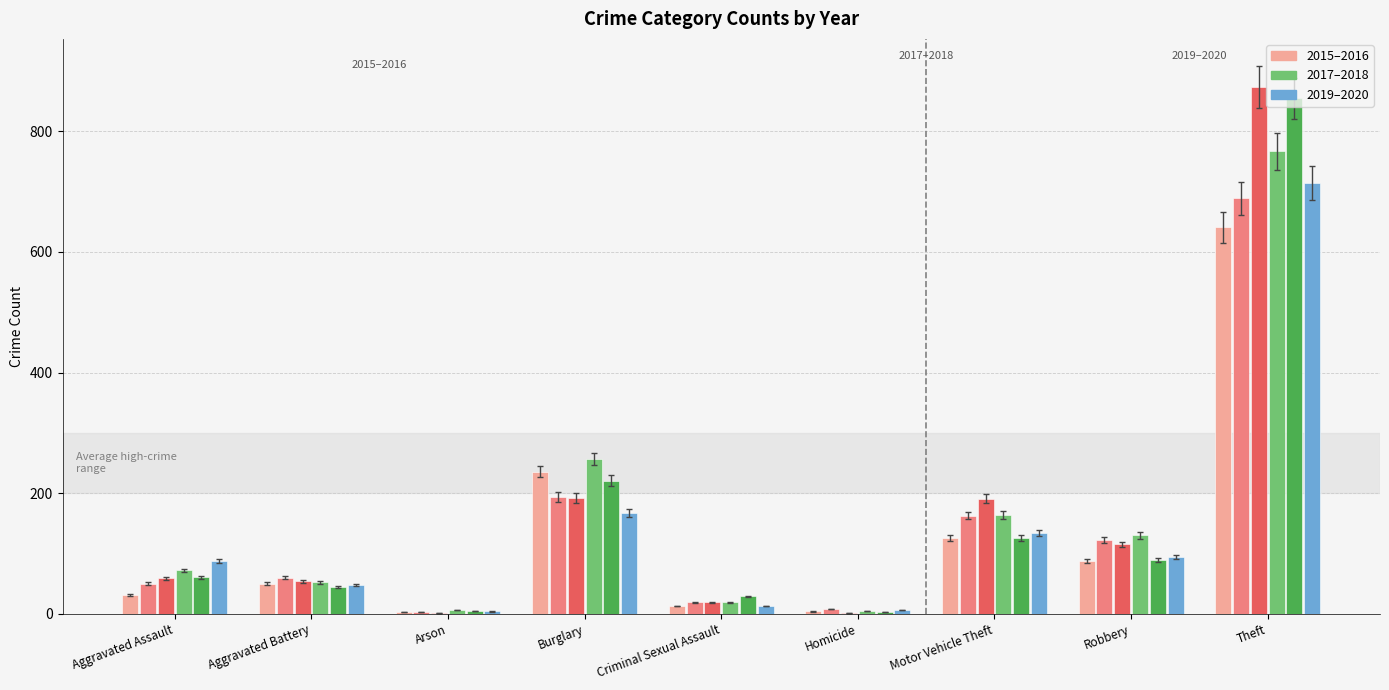

What is the total value across all series at Aggravated Assault?

361